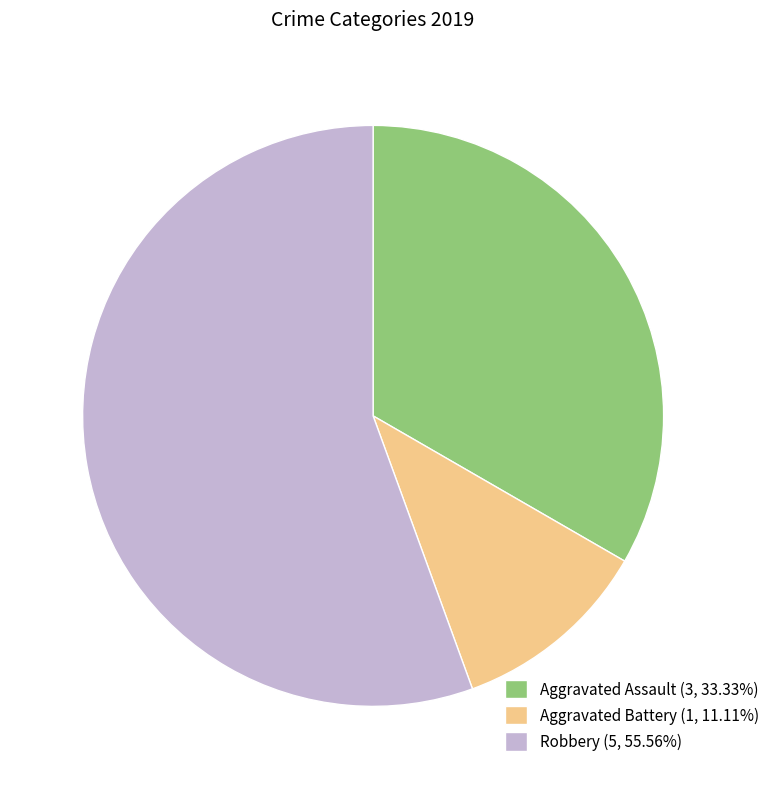

Is there a majority slice in this chart?

Yes